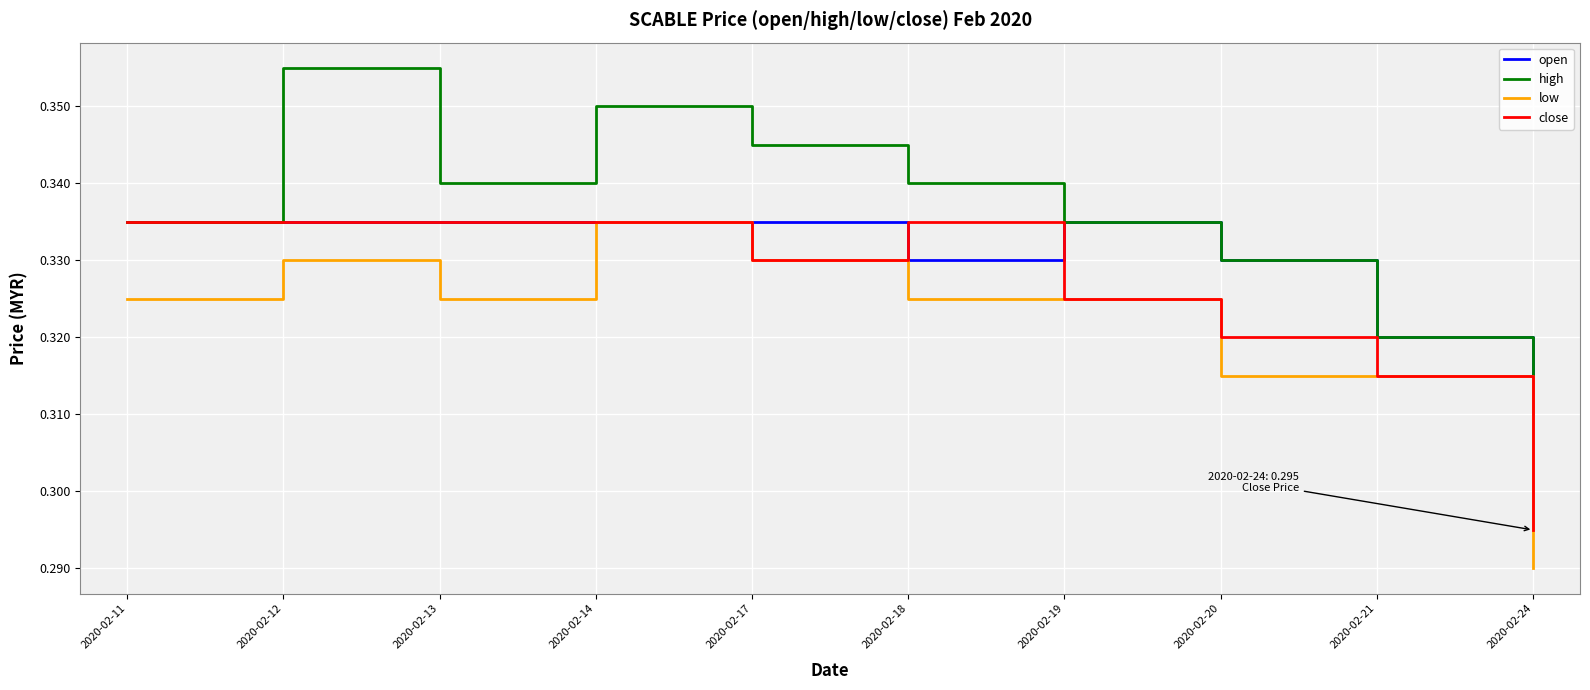

At which label does high reach its minimum?

2020-02-24